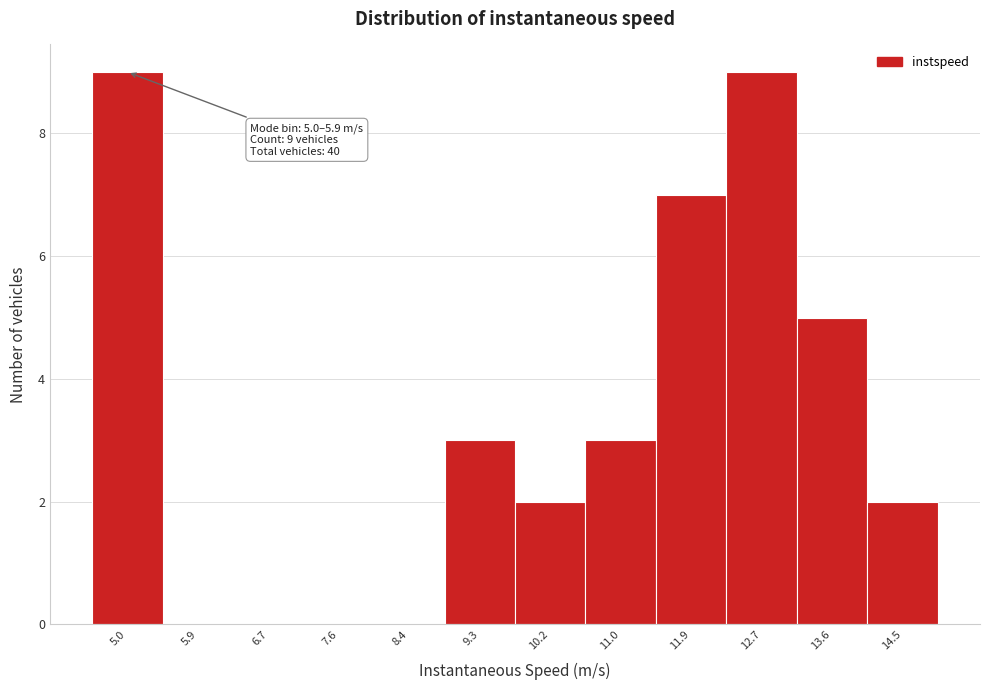

Reading right to left, list all the values displayed in this chart.

14.5=2	13.6=5	12.7=9	11.9=7	11.0=3	10.2=2	9.3=3	8.4=0	7.6=0	6.7=0	5.9=0	5.0=9